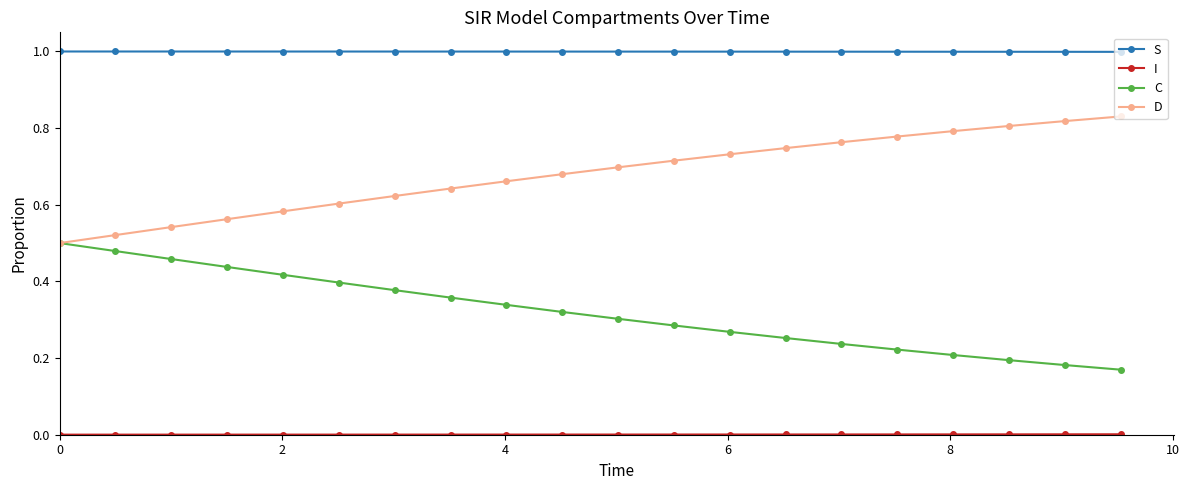

Which series has the largest total across all categories?

S